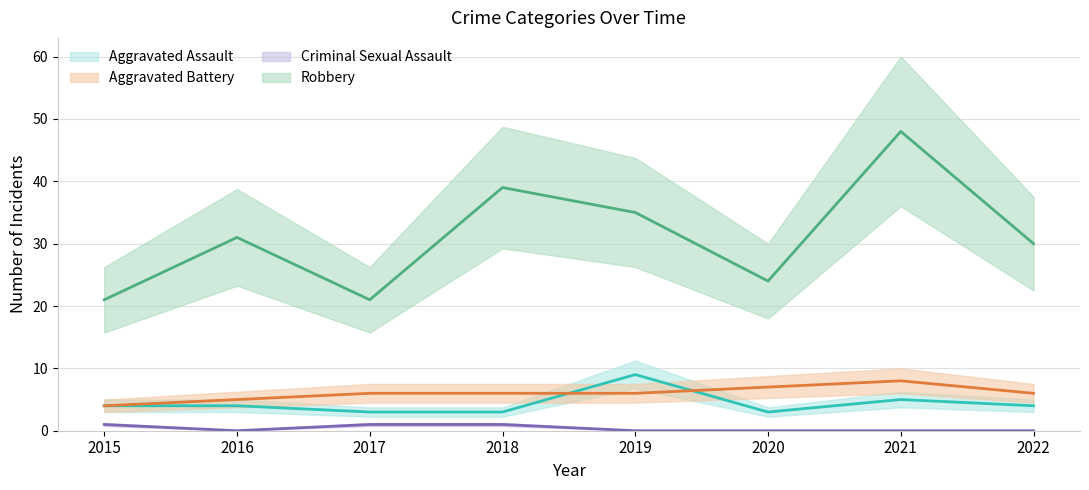

Which label corresponds to the largest value in the chart?

2021